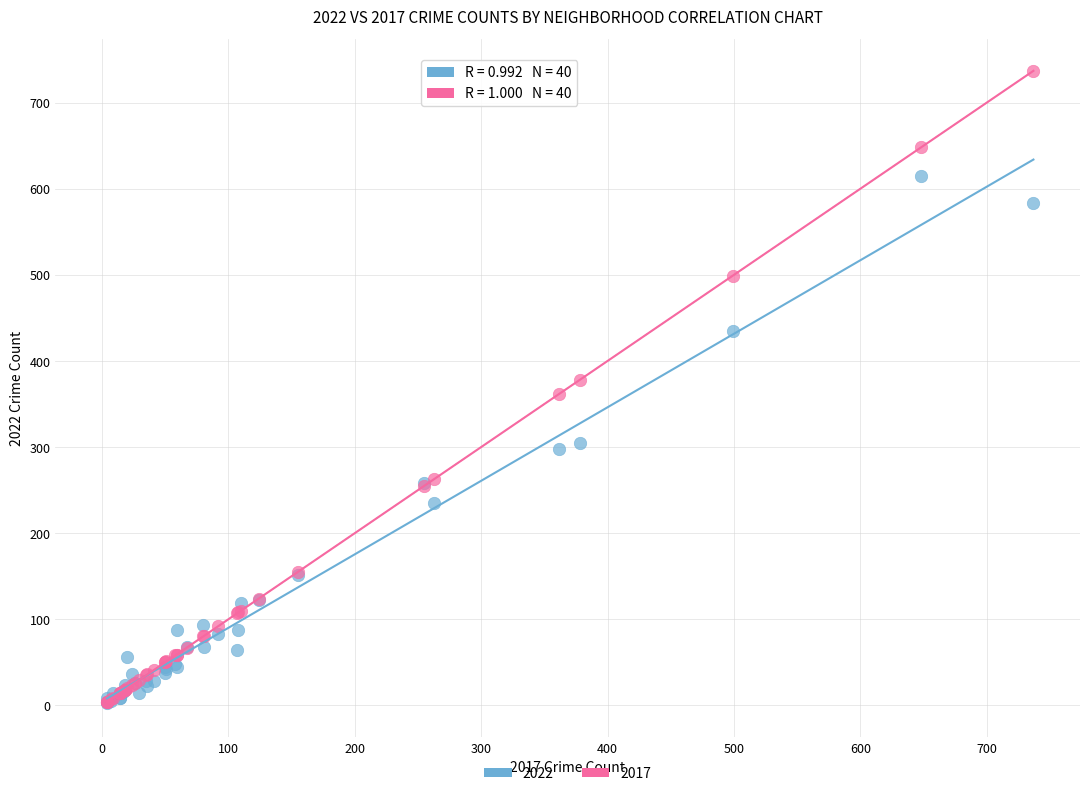

Which series has the largest Y range (max minus min)?

2017